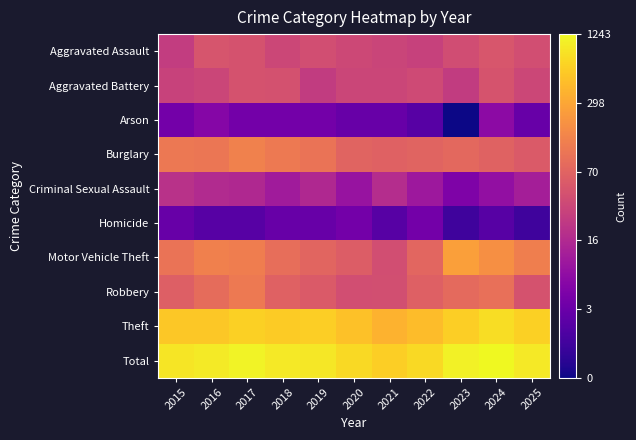

Rank the series at 2021 from highest to lowest value.

Total, Theft, Burglary, Robbery, Motor Vehicle Theft, Aggravated Battery, Aggravated Assault, Criminal Sexual Assault, Arson, Homicide